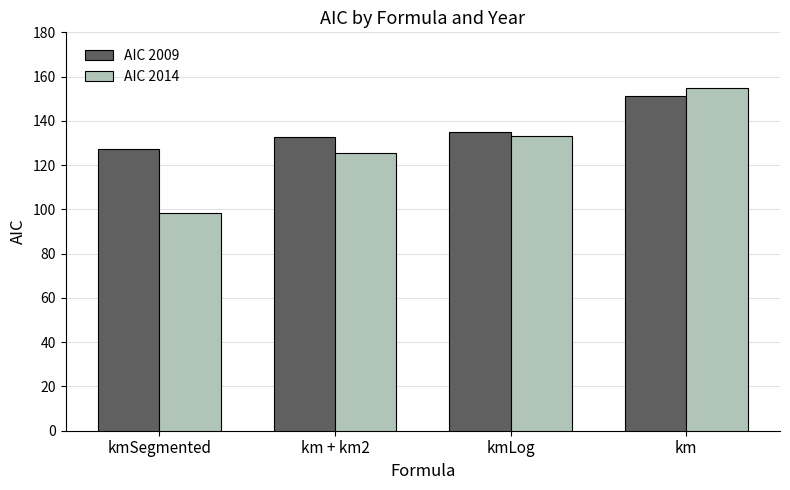

Rank the series at km + km2 from lowest to highest value.

AIC 2014, AIC 2009